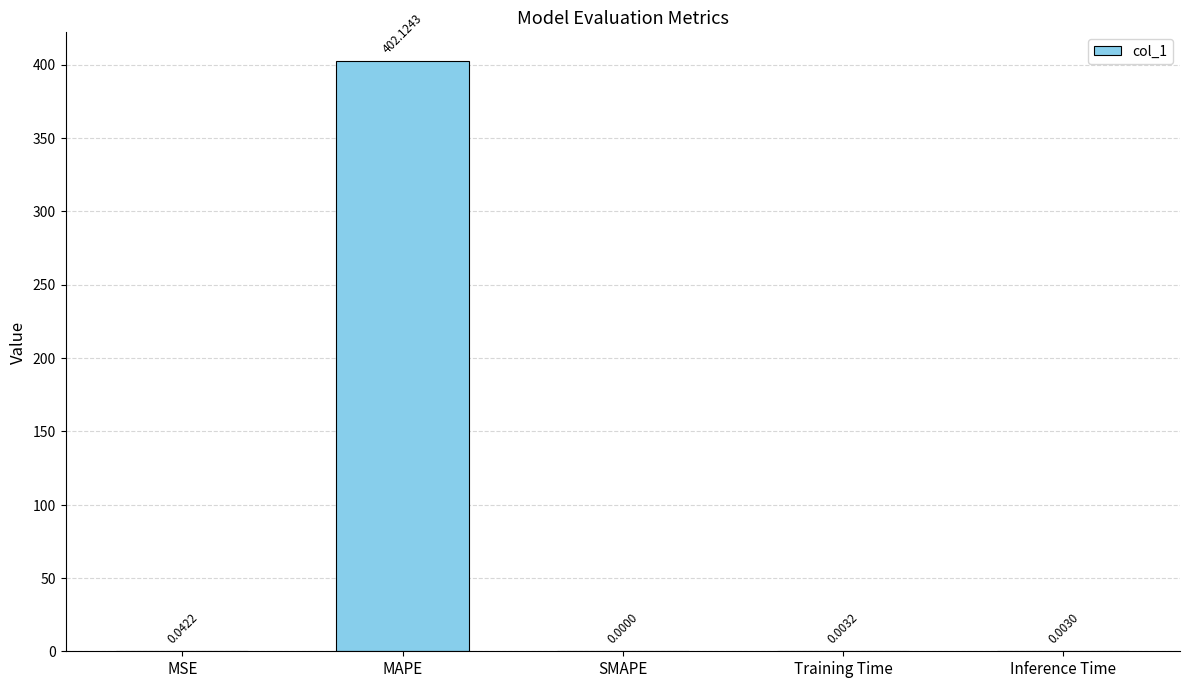

What is the sum of all values?

402.2